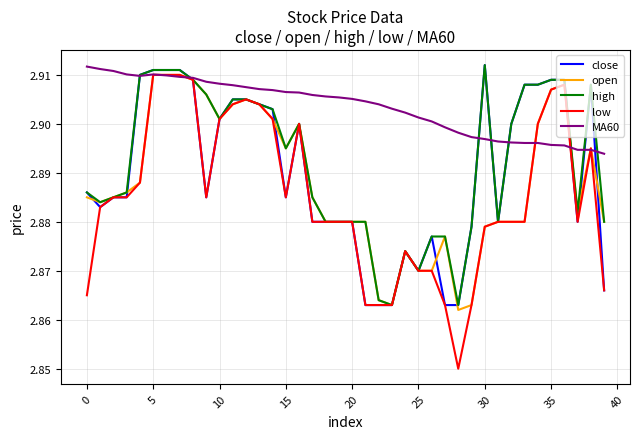

Which series has the largest range (max minus min)?

low